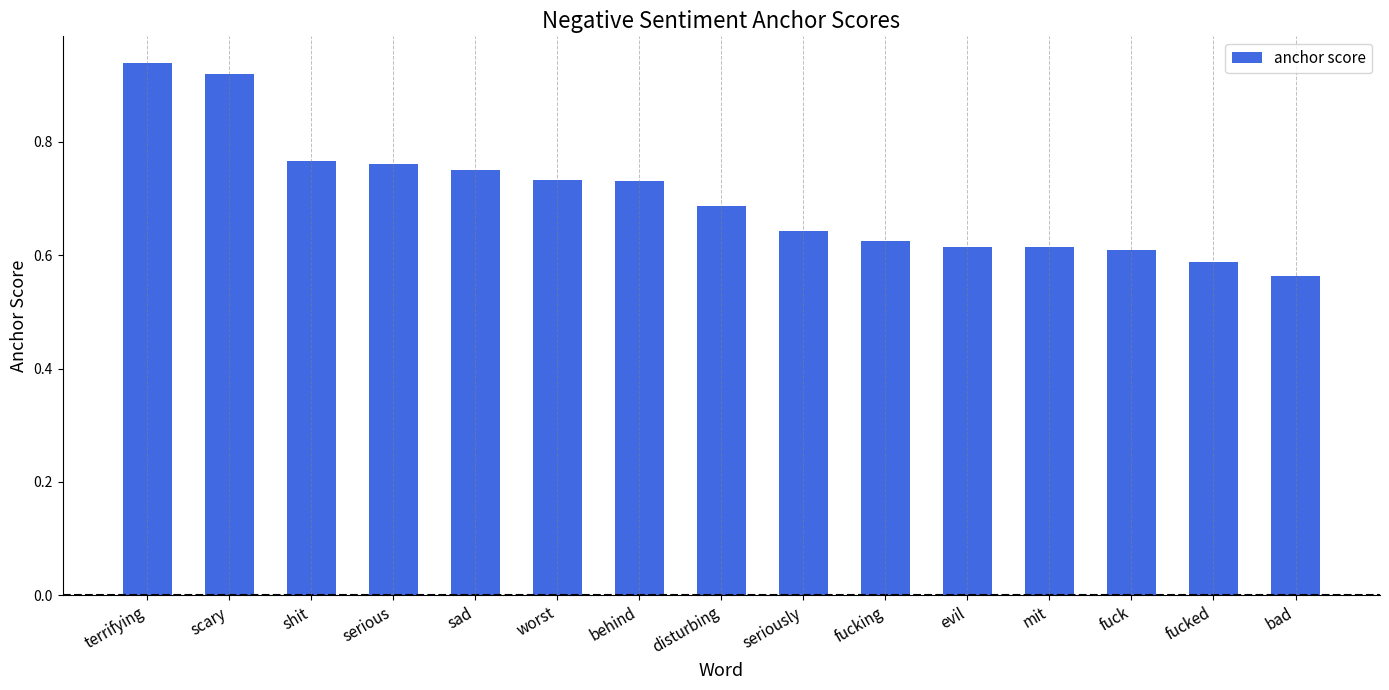

Which label corresponds to the smallest value in the chart?

bad